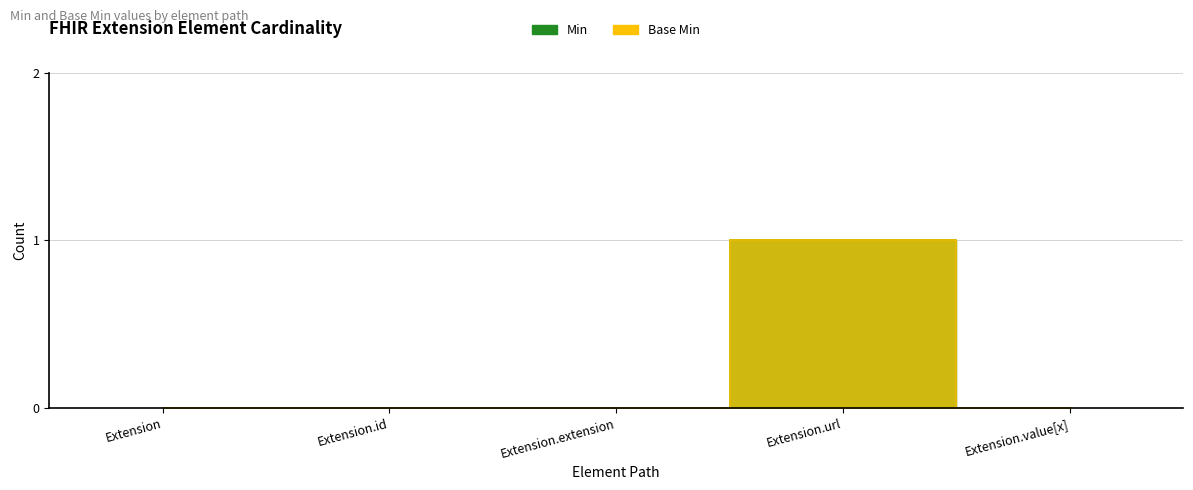

How many series are shown in this chart?

2